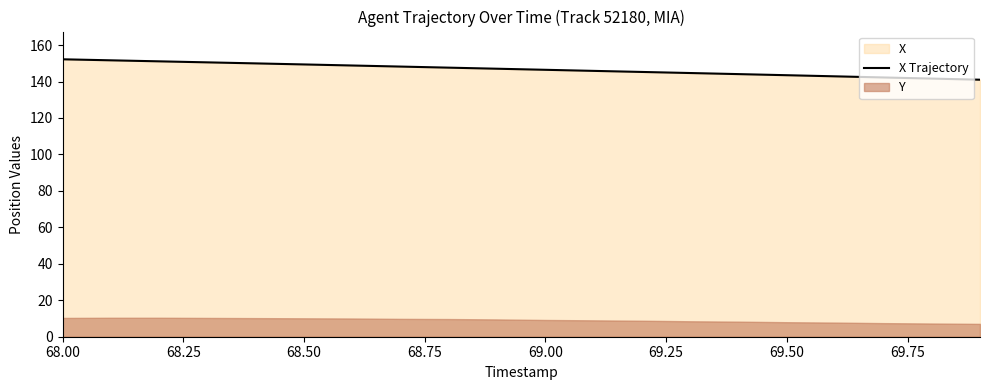

What is the minimum value shown in the chart?

141.0